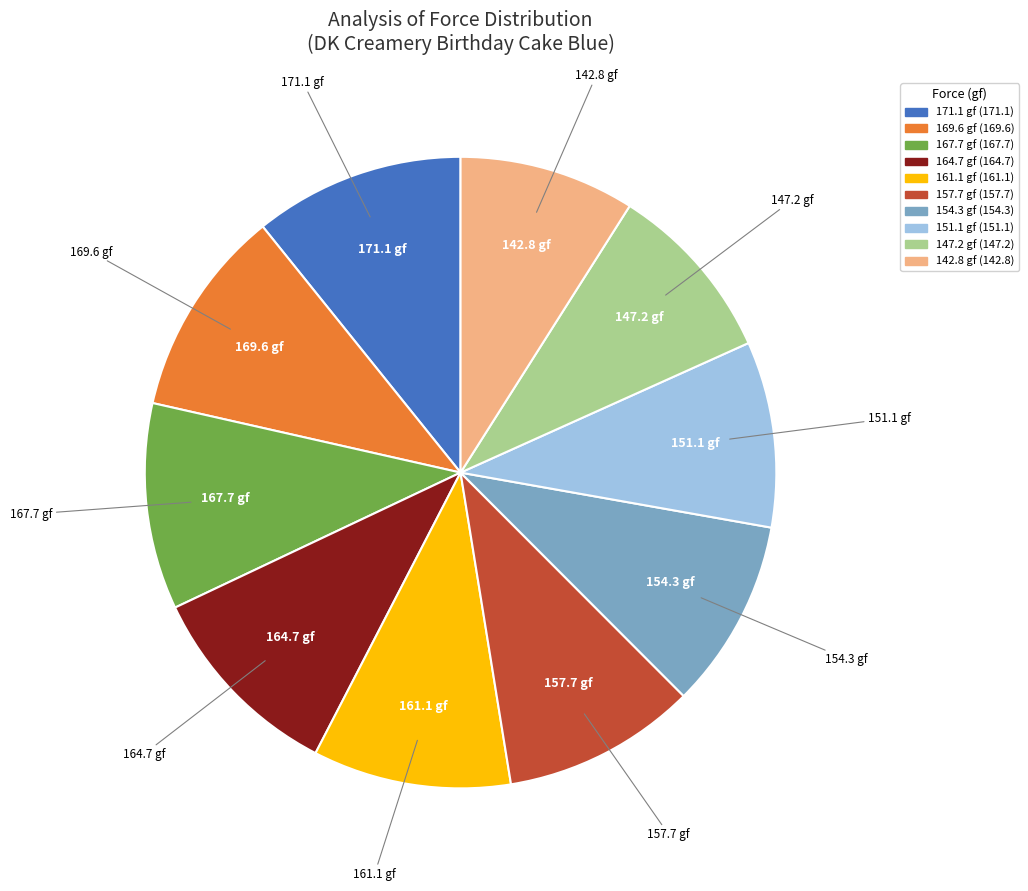

Is there any slice that represents more than half of the pie?

No